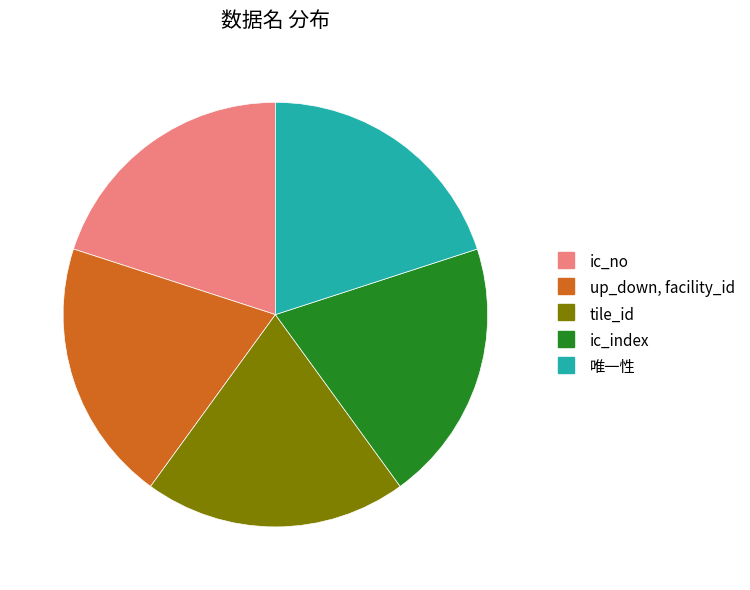

What is the ratio of the value at tile_id to the value at 唯一性?

1.0